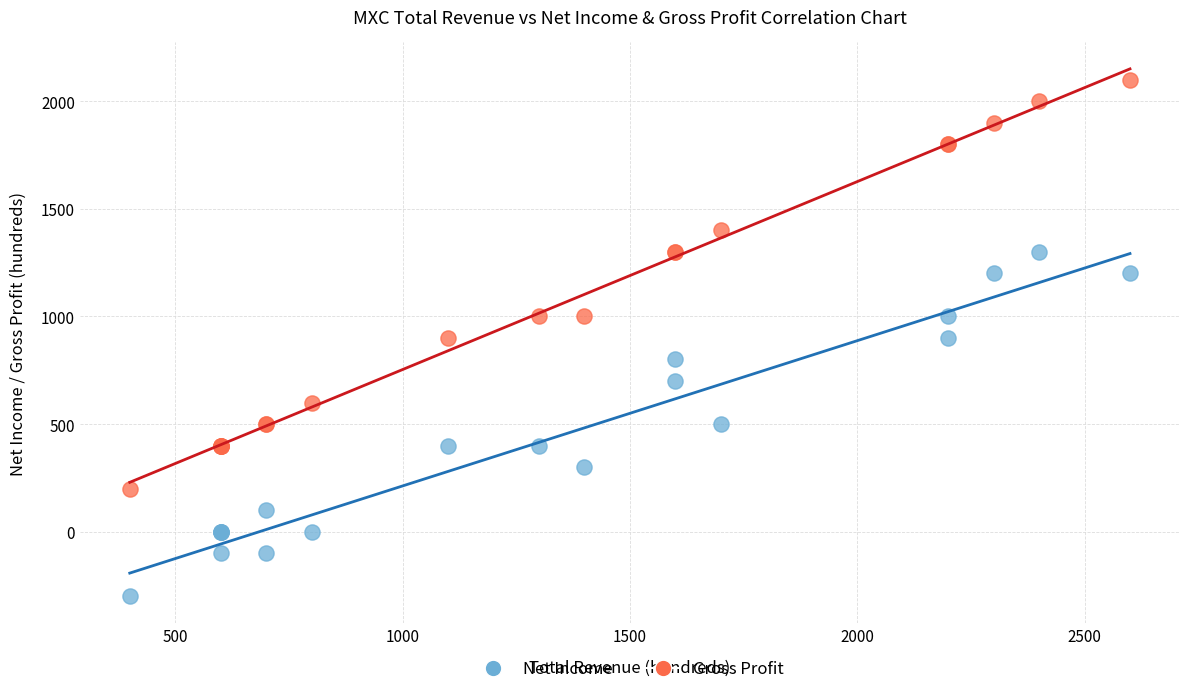

What is the X range (max minus min) for the scatter plot?

2200